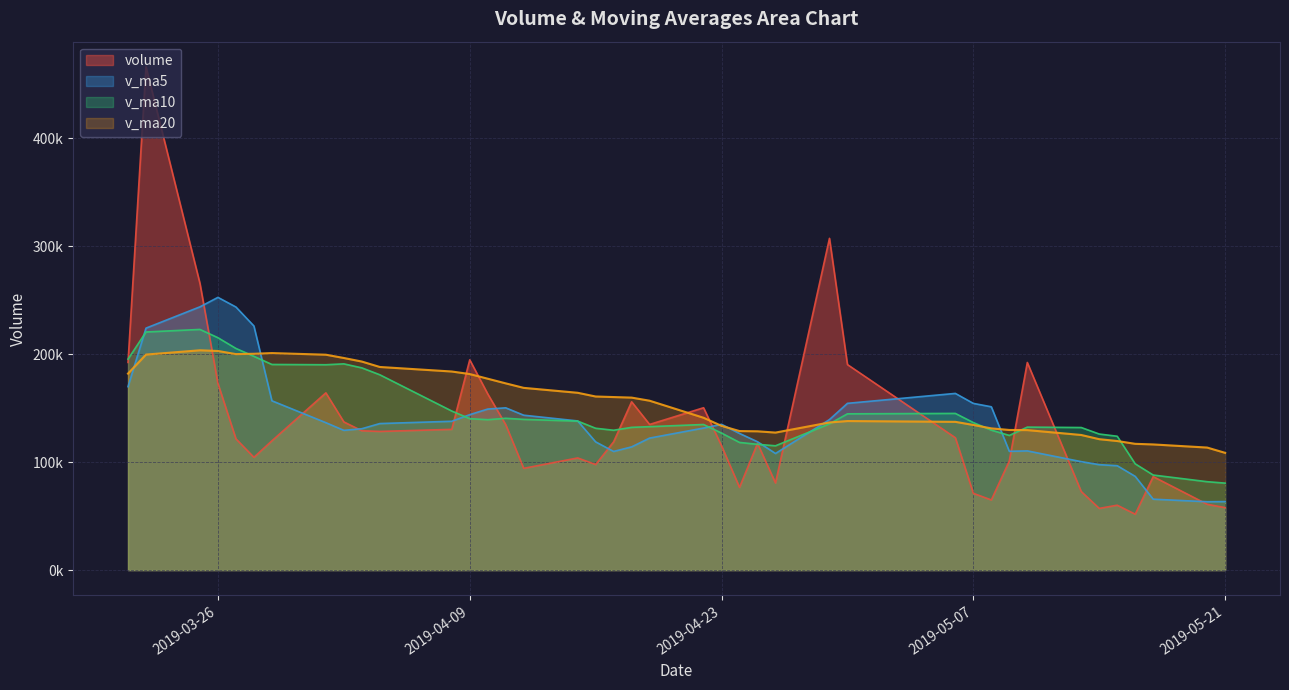

Does the chart display data point markers on the line(s)?

No